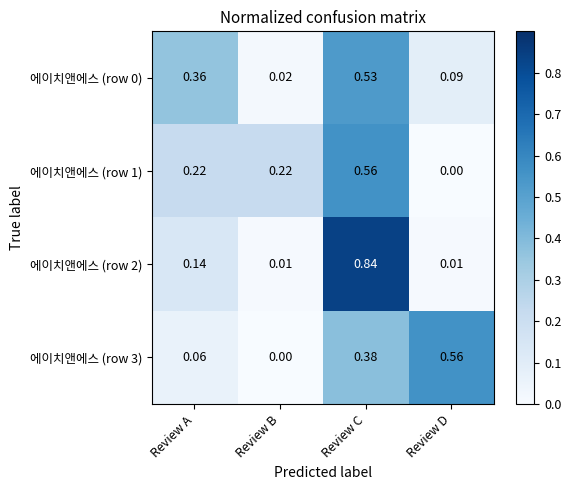

At which category is the sum across all series the highest?

Review C